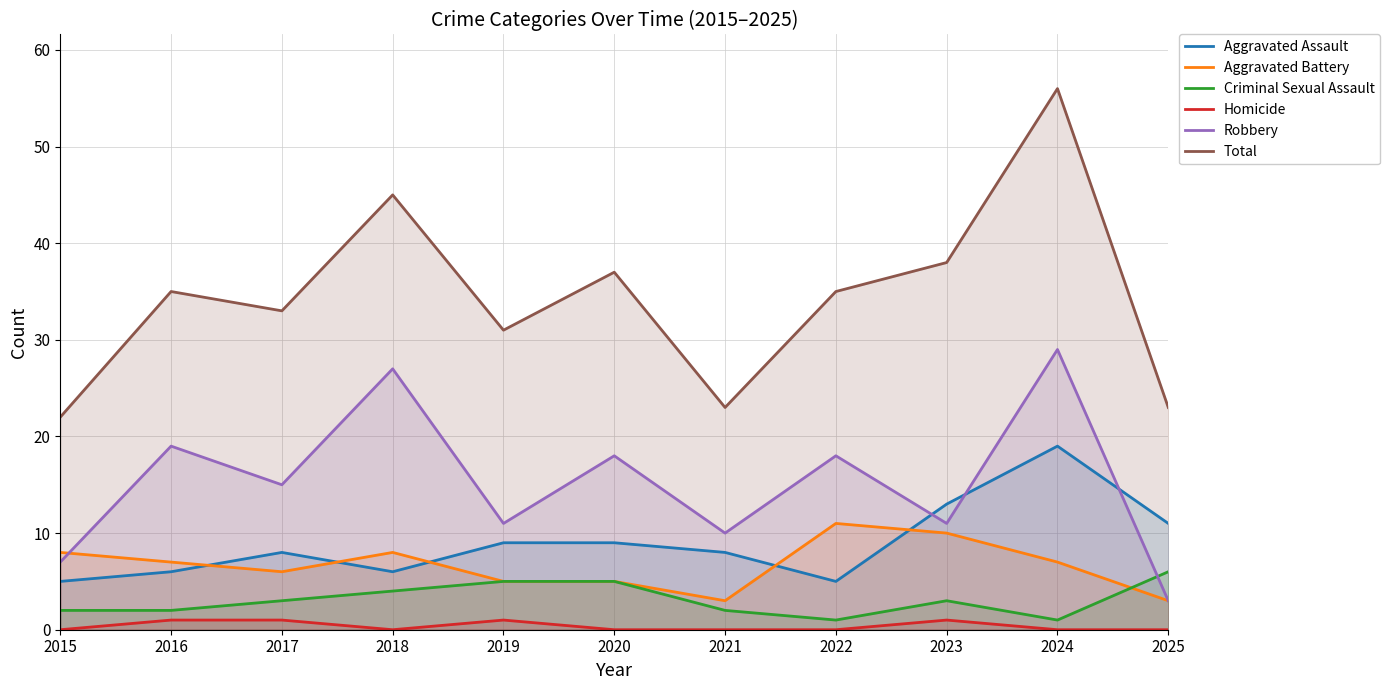

At how many categories does at least one series exceed 36?

4